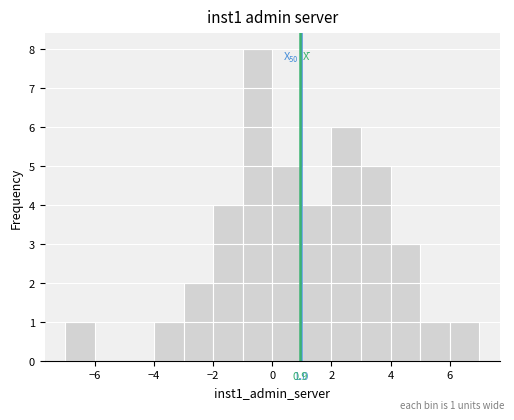

Which range on the x-axis has the tallest bar?

-1 to 0